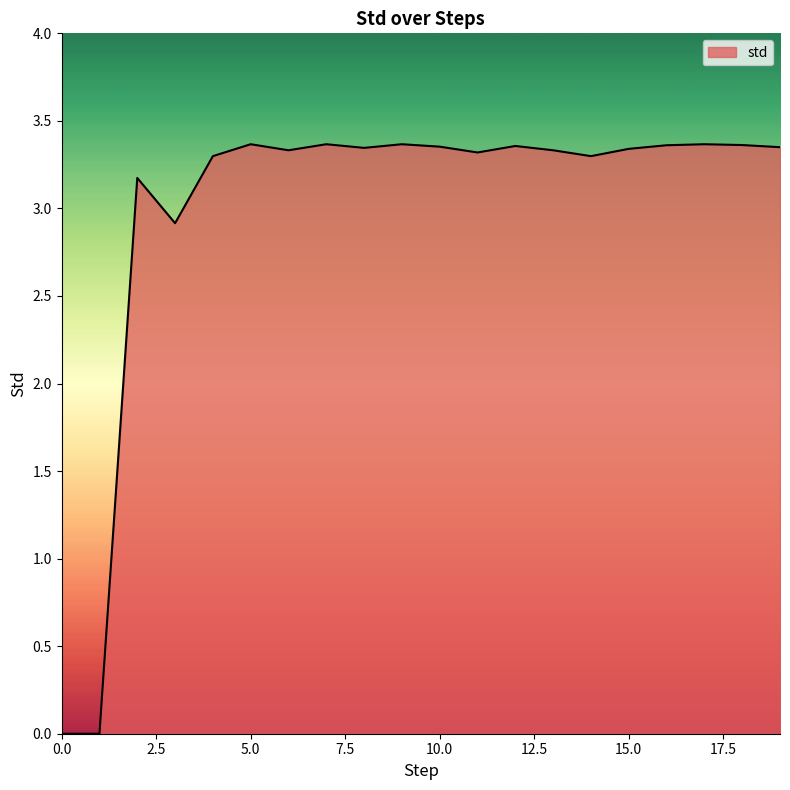

How many points are lower than both their immediate neighbors (excluding endpoints)?

5